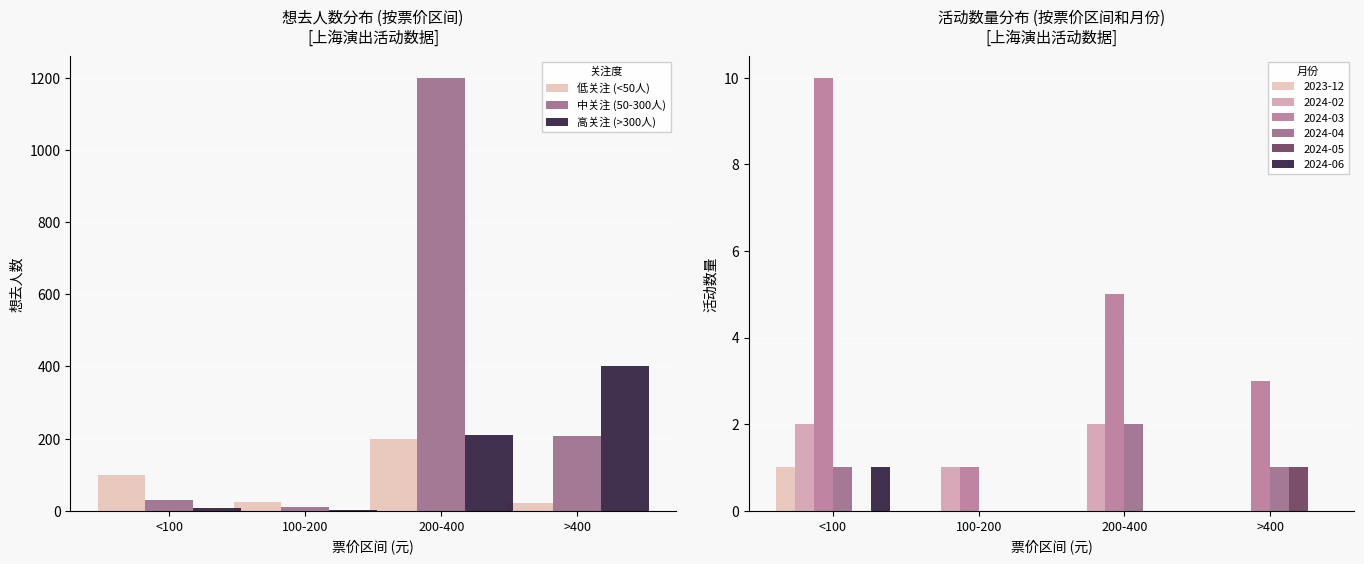

What is the value of the 低关注 (<50人) bar at the 3rd from the left?

200